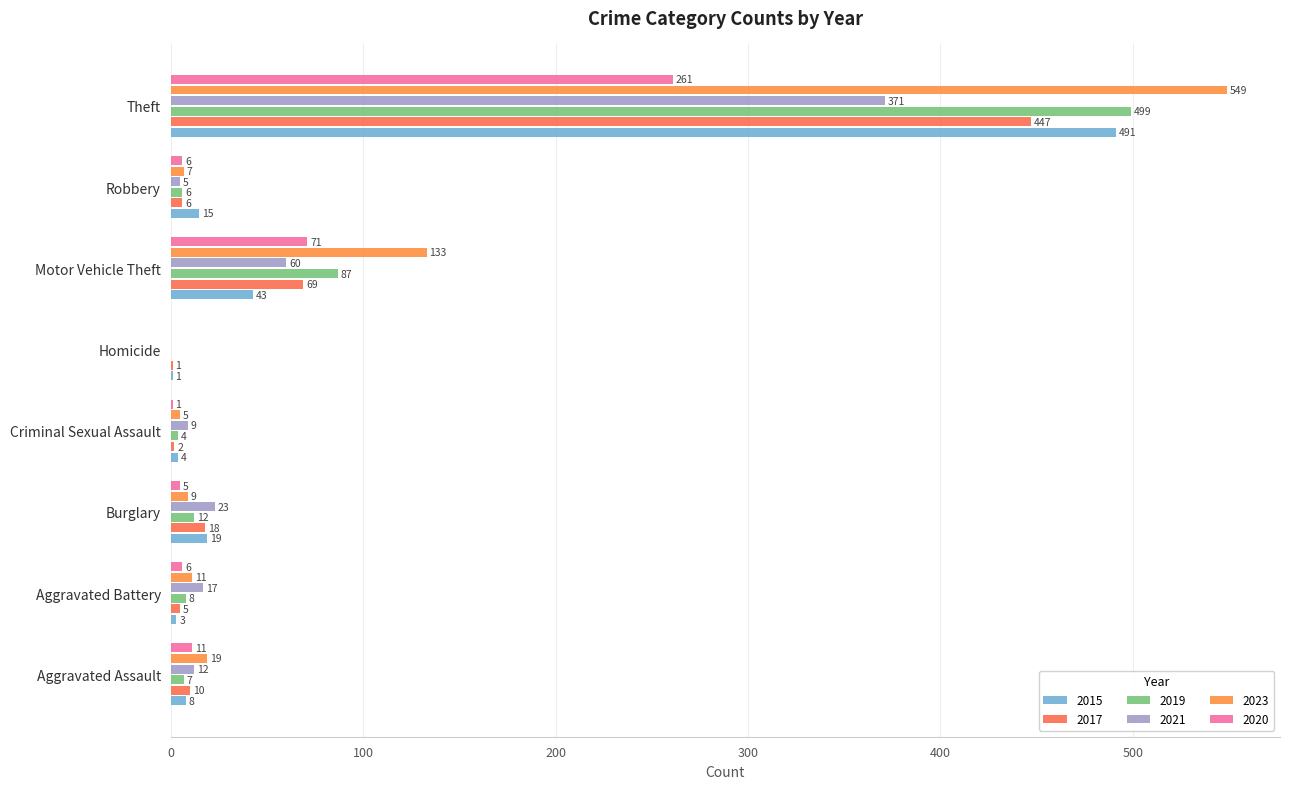

Where is 2023 nearest to the value 274?

Motor Vehicle Theft